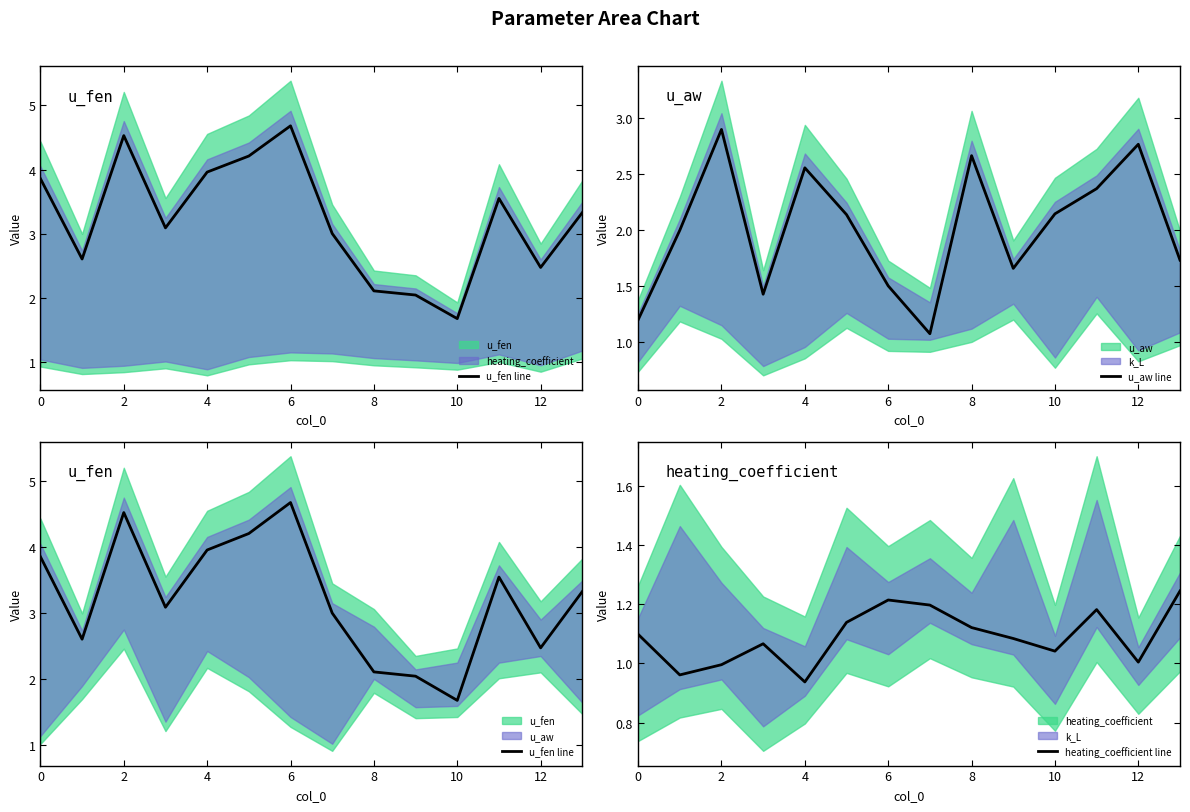

The value of u_aw line at 2 is 4.7. True or false?

False